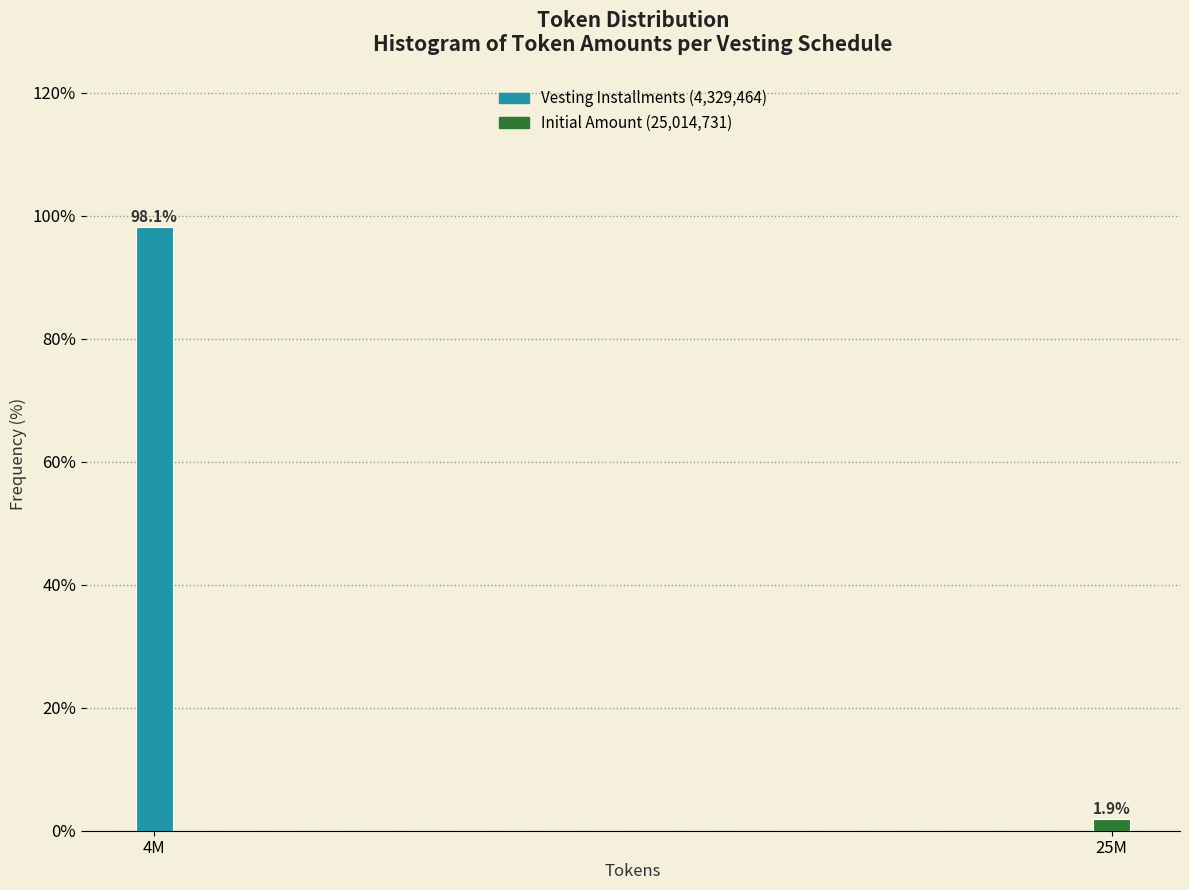

Reading right to left, list all the values displayed in this chart.

25M=1.9	4M=98.1